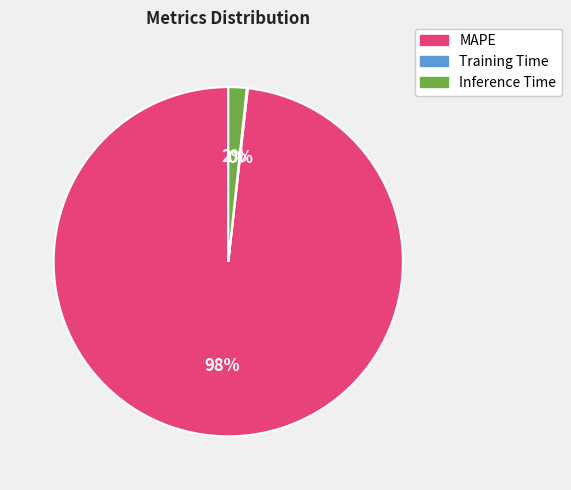

Combined, do MAPE and Inference Time account for over 50%?

Yes